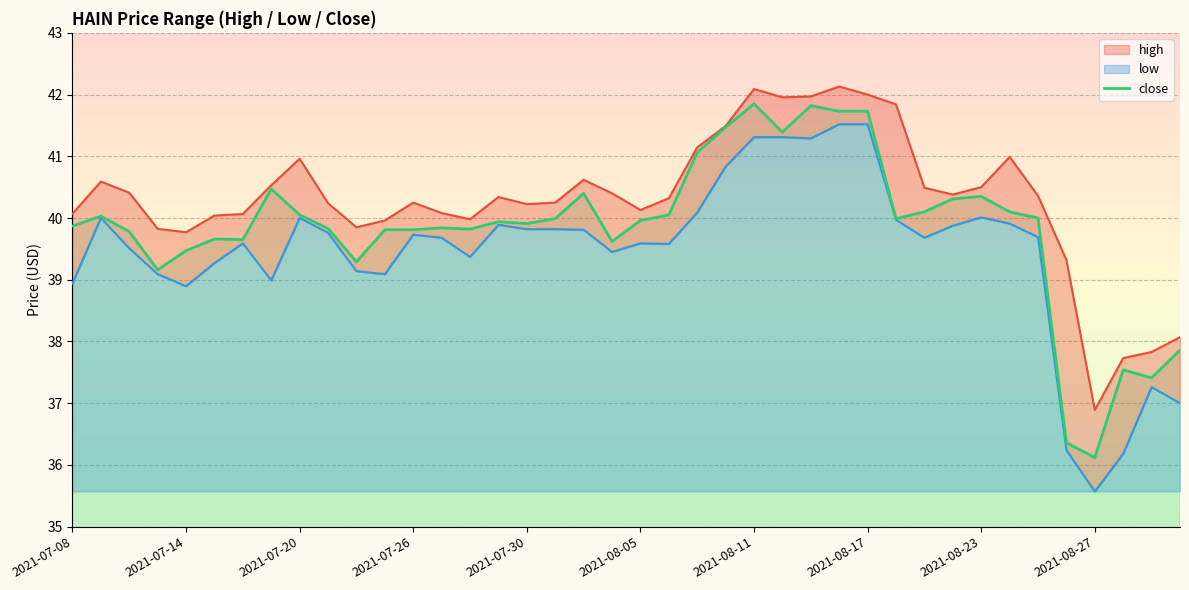

What is the maximum value for close?

41.9